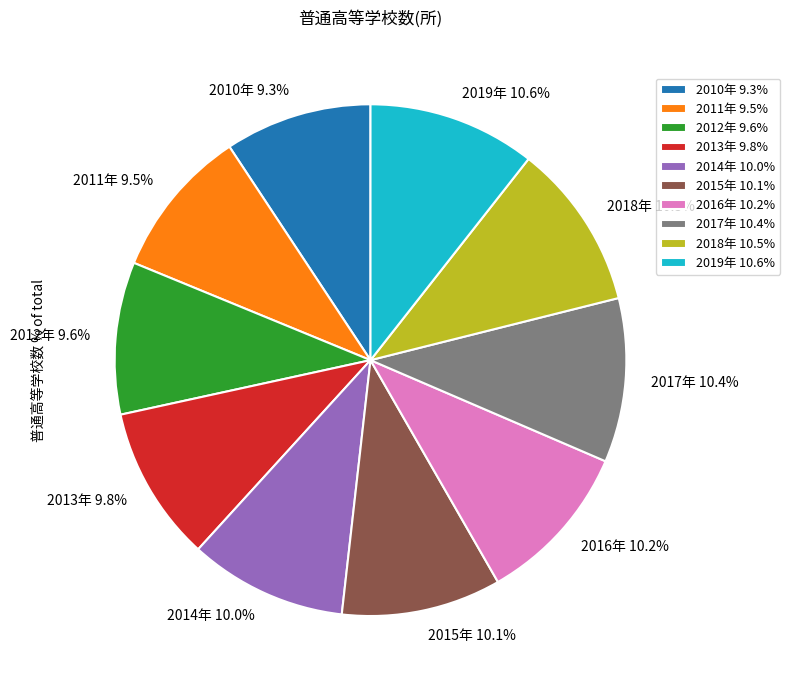

What percentage is the 2019年 slice, to the nearest percent?

11%